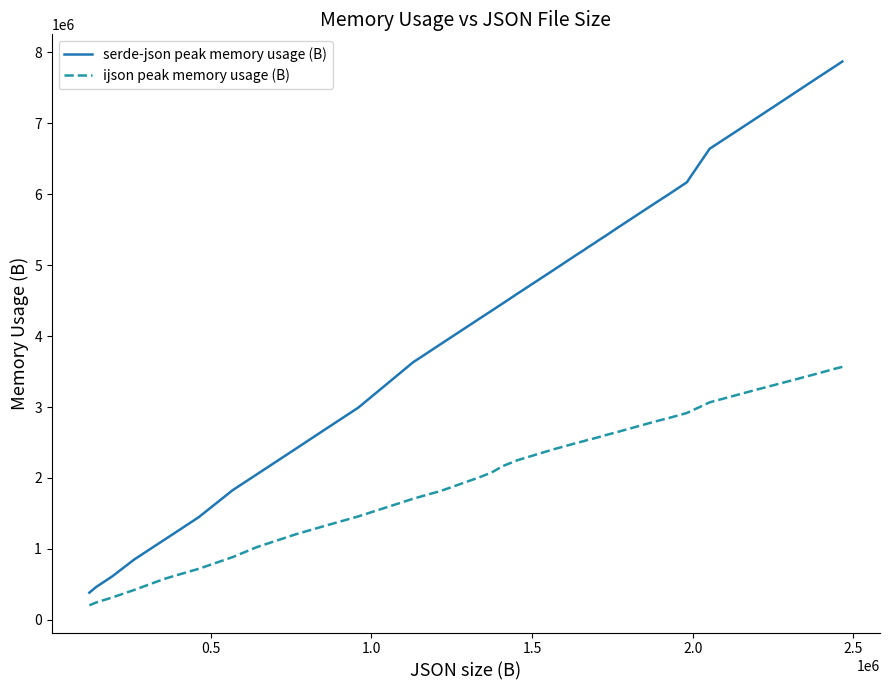

Is this an area chart (filled region under the line)?

No